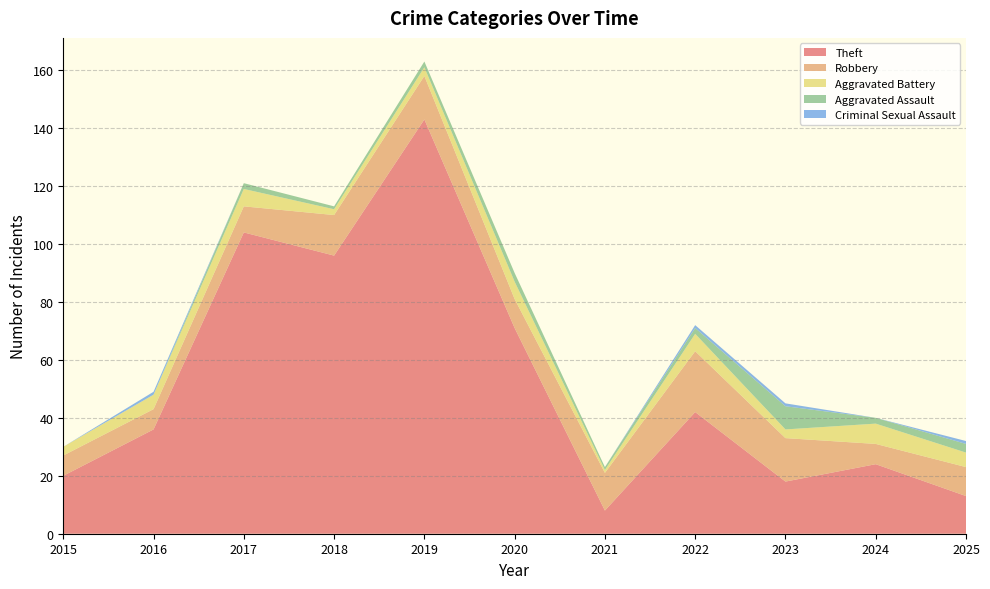

Reading left to right, extract all data points from this chart.

Theft: 2015=20	2016=36	2017=104	2018=96	2019=143	2020=71	2021=8	2022=42	2023=18	2024=24	2025=13
Robbery: 2015=7	2016=7	2017=9	2018=14	2019=15	2020=10	2021=13	2022=21	2023=15	2024=7	2025=10
Aggravated Battery: 2015=3	2016=5	2017=6	2018=2	2019=3	2020=6	2021=1	2022=6	2023=3	2024=7	2025=5
Aggravated Assault: 2015=0	2016=0	2017=2	2018=1	2019=2	2020=3	2021=1	2022=2	2023=8	2024=2	2025=3
Criminal Sexual Assault: 2015=0	2016=1	2017=0	2018=0	2019=0	2020=0	2021=0	2022=1	2023=1	2024=0	2025=1